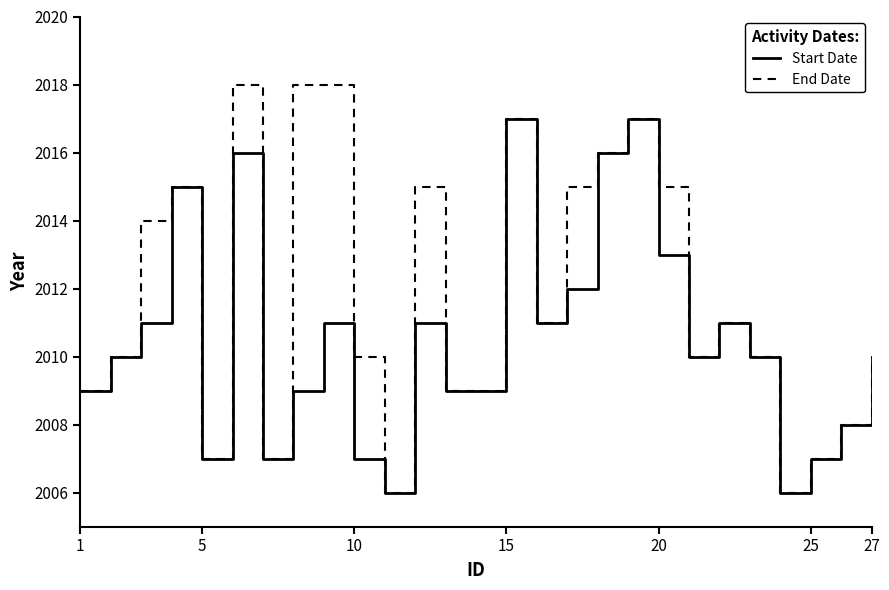

What is the smallest value displayed?

2006